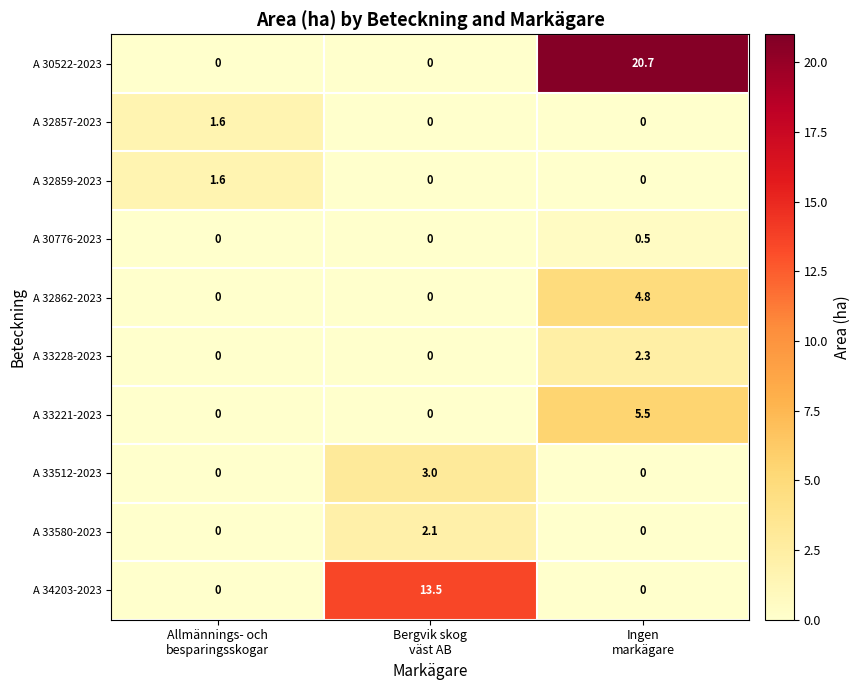

Reading right to left, list all the values displayed in this chart.

A 30522-2023: 20.7	0.0	0.0
A 32857-2023: 0.0	0.0	1.6
A 32859-2023: 0.0	0.0	1.6
A 30776-2023: 0.5	0.0	0.0
A 32862-2023: 4.8	0.0	0.0
A 33228-2023: 2.3	0.0	0.0
A 33221-2023: 5.5	0.0	0.0
A 33512-2023: 0.0	3.0	0.0
A 33580-2023: 0.0	2.1	0.0
A 34203-2023: 0.0	13.5	0.0